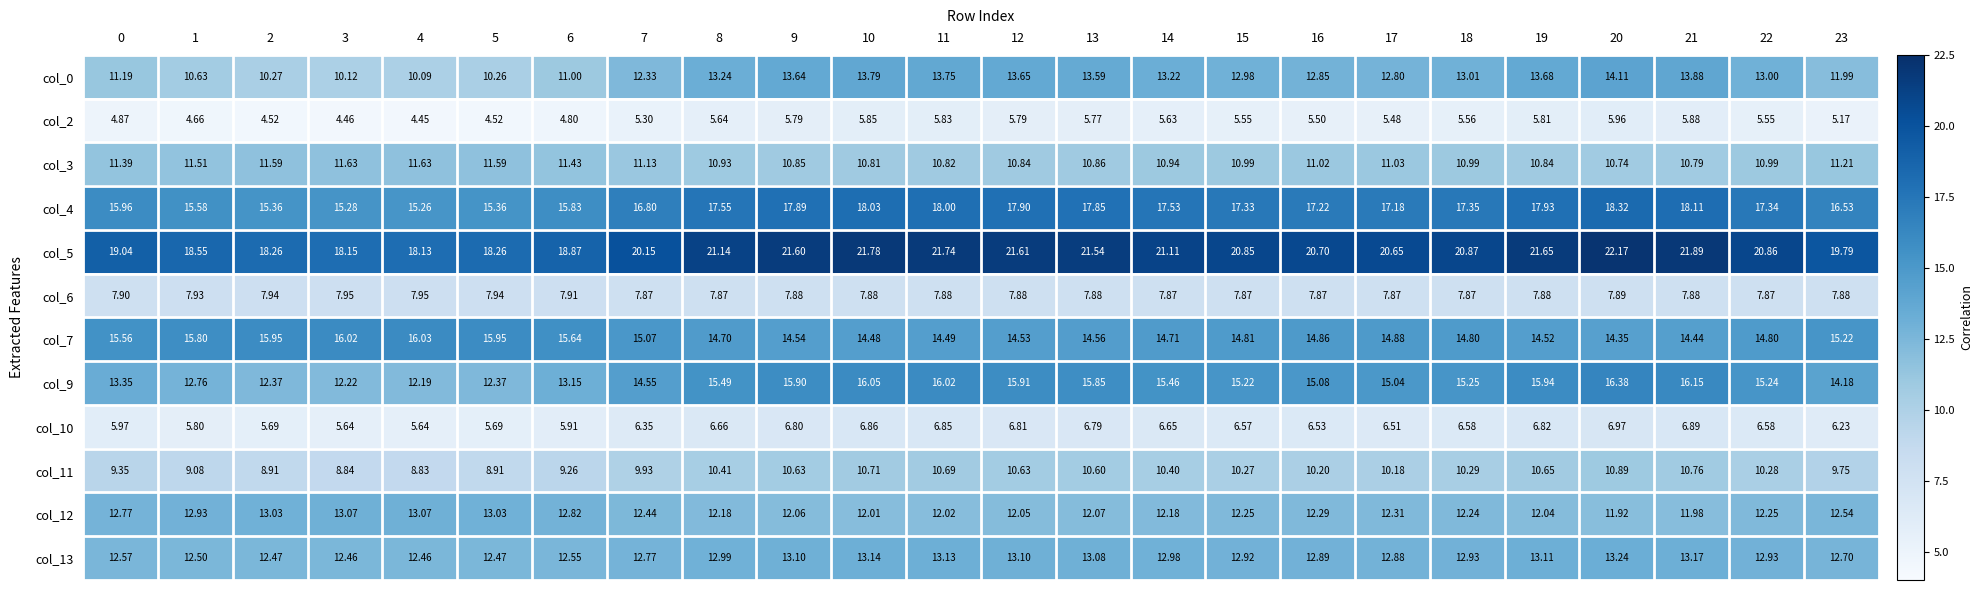

Reading left to right, extract all data points from this chart.

col_0: 0=11.2	1=10.6	2=10.3	3=10.1	4=10.1	5=10.3	6=11.0	7=12.3	8=13.2	9=13.6	10=13.8	11=13.8	12=13.7	13=13.6	14=13.2	15=13.0	16=12.8	17=12.8	18=13.0	19=13.7	20=14.1	21=13.9	22=13.0	23=12.0
col_2: 0=4.9	1=4.7	2=4.5	3=4.5	4=4.5	5=4.5	6=4.8	7=5.3	8=5.6	9=5.8	10=5.8	11=5.8	12=5.8	13=5.8	14=5.6	15=5.5	16=5.5	17=5.5	18=5.6	19=5.8	20=6.0	21=5.9	22=5.5	23=5.2
col_3: 0=11.4	1=11.5	2=11.6	3=11.6	4=11.6	5=11.6	6=11.4	7=11.1	8=10.9	9=10.8	10=10.8	11=10.8	12=10.8	13=10.9	14=10.9	15=11.0	16=11.0	17=11.0	18=11.0	19=10.8	20=10.7	21=10.8	22=11.0	23=11.2
col_4: 0=16.0	1=15.6	2=15.4	3=15.3	4=15.3	5=15.4	6=15.8	7=16.8	8=17.6	9=17.9	10=18.0	11=18.0	12=17.9	13=17.9	14=17.5	15=17.3	16=17.2	17=17.2	18=17.4	19=17.9	20=18.3	21=18.1	22=17.3	23=16.5
col_5: 0=19.0	1=18.6	2=18.3	3=18.1	4=18.1	5=18.3	6=18.9	7=20.1	8=21.1	9=21.6	10=21.8	11=21.7	12=21.6	13=21.5	14=21.1	15=20.9	16=20.7	17=20.6	18=20.9	19=21.6	20=22.2	21=21.9	22=20.9	23=19.8
col_6: 0=7.9	1=7.9	2=7.9	3=8.0	4=8.0	5=7.9	6=7.9	7=7.9	8=7.9	9=7.9	10=7.9	11=7.9	12=7.9	13=7.9	14=7.9	15=7.9	16=7.9	17=7.9	18=7.9	19=7.9	20=7.9	21=7.9	22=7.9	23=7.9
col_7: 0=15.6	1=15.8	2=15.9	3=16.0	4=16.0	5=15.9	6=15.6	7=15.1	8=14.7	9=14.5	10=14.5	11=14.5	12=14.5	13=14.6	14=14.7	15=14.8	16=14.9	17=14.9	18=14.8	19=14.5	20=14.3	21=14.4	22=14.8	23=15.2
col_9: 0=13.3	1=12.8	2=12.4	3=12.2	4=12.2	5=12.4	6=13.2	7=14.6	8=15.5	9=15.9	10=16.1	11=16.0	12=15.9	13=15.8	14=15.5	15=15.2	16=15.1	17=15.0	18=15.2	19=15.9	20=16.4	21=16.1	22=15.2	23=14.2
col_10: 0=6.0	1=5.8	2=5.7	3=5.6	4=5.6	5=5.7	6=5.9	7=6.3	8=6.7	9=6.8	10=6.9	11=6.8	12=6.8	13=6.8	14=6.7	15=6.6	16=6.5	17=6.5	18=6.6	19=6.8	20=7.0	21=6.9	22=6.6	23=6.2
col_11: 0=9.3	1=9.1	2=8.9	3=8.8	4=8.8	5=8.9	6=9.3	7=9.9	8=10.4	9=10.6	10=10.7	11=10.7	12=10.6	13=10.6	14=10.4	15=10.3	16=10.2	17=10.2	18=10.3	19=10.7	20=10.9	21=10.8	22=10.3	23=9.8
col_12: 0=12.8	1=12.9	2=13.0	3=13.1	4=13.1	5=13.0	6=12.8	7=12.4	8=12.2	9=12.1	10=12.0	11=12.0	12=12.1	13=12.1	14=12.2	15=12.2	16=12.3	17=12.3	18=12.2	19=12.0	20=11.9	21=12.0	22=12.2	23=12.5
col_13: 0=12.6	1=12.5	2=12.5	3=12.5	4=12.5	5=12.5	6=12.6	7=12.8	8=13.0	9=13.1	10=13.1	11=13.1	12=13.1	13=13.1	14=13.0	15=12.9	16=12.9	17=12.9	18=12.9	19=13.1	20=13.2	21=13.2	22=12.9	23=12.7